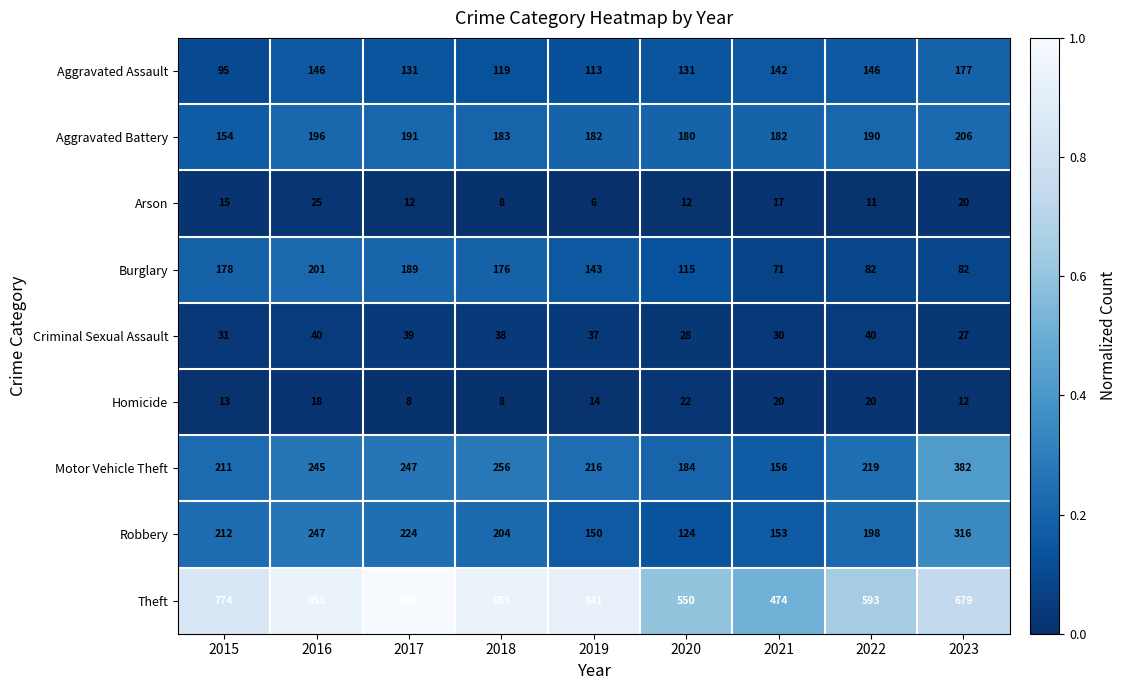

True or false: Motor Vehicle Theft has a value of 184 at 2020.

True